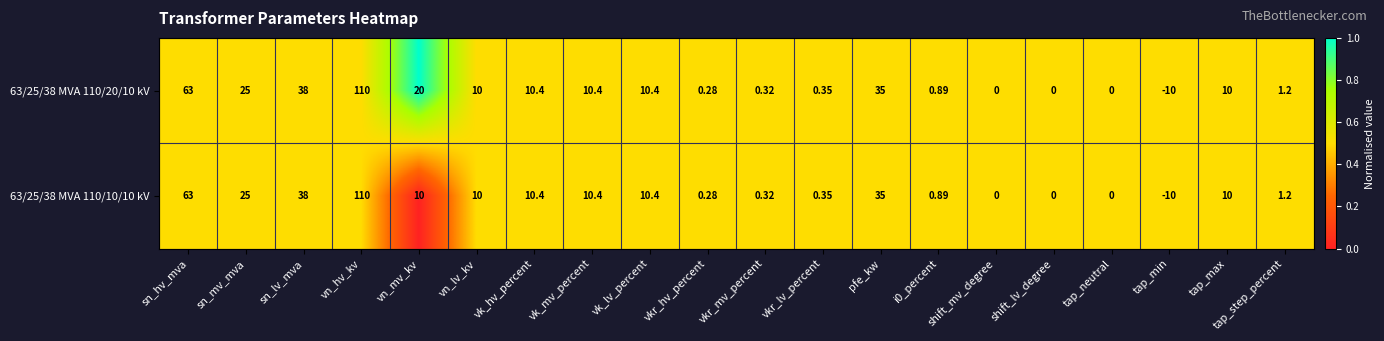

Where is 63/25/38 MVA 110/20/10 kV nearest to the value 50?

sn_lv_mva